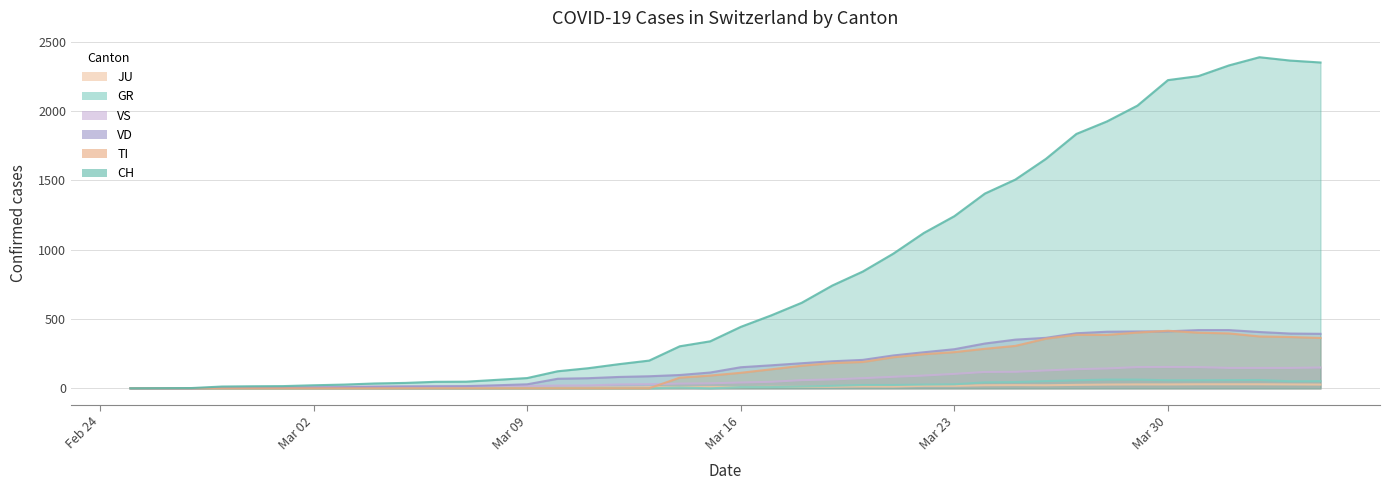

What is the total value across all series at 2020-03-18?

1044